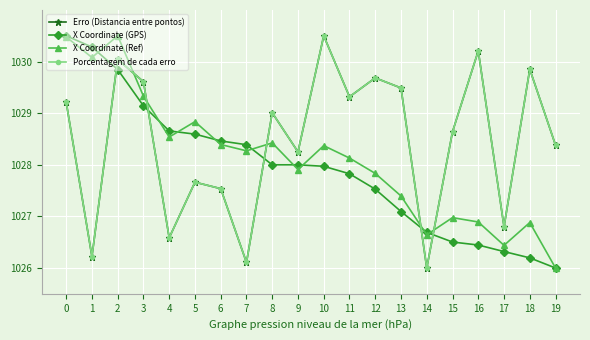

Does the chart display data point markers on the line(s)?

Yes